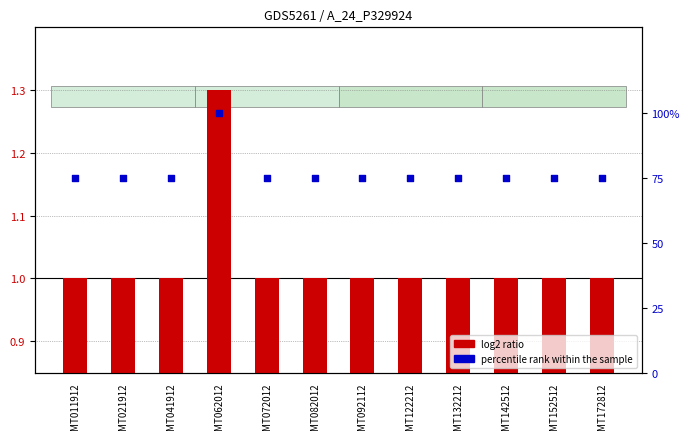

At how many categories does at least one series exceed 47?

12